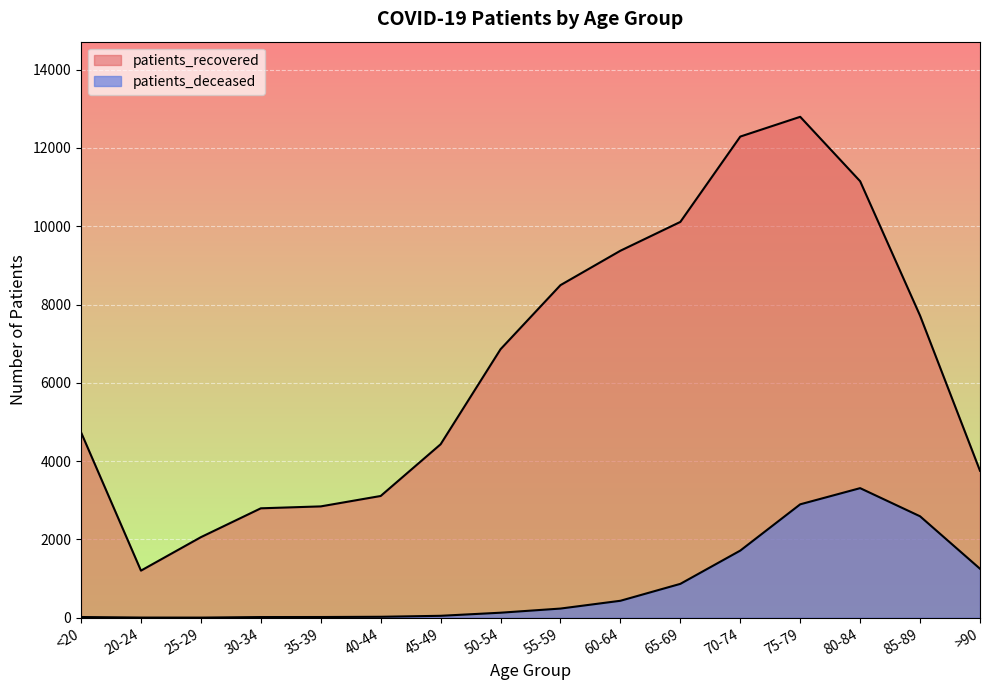

What is the greatest value displayed?

12796